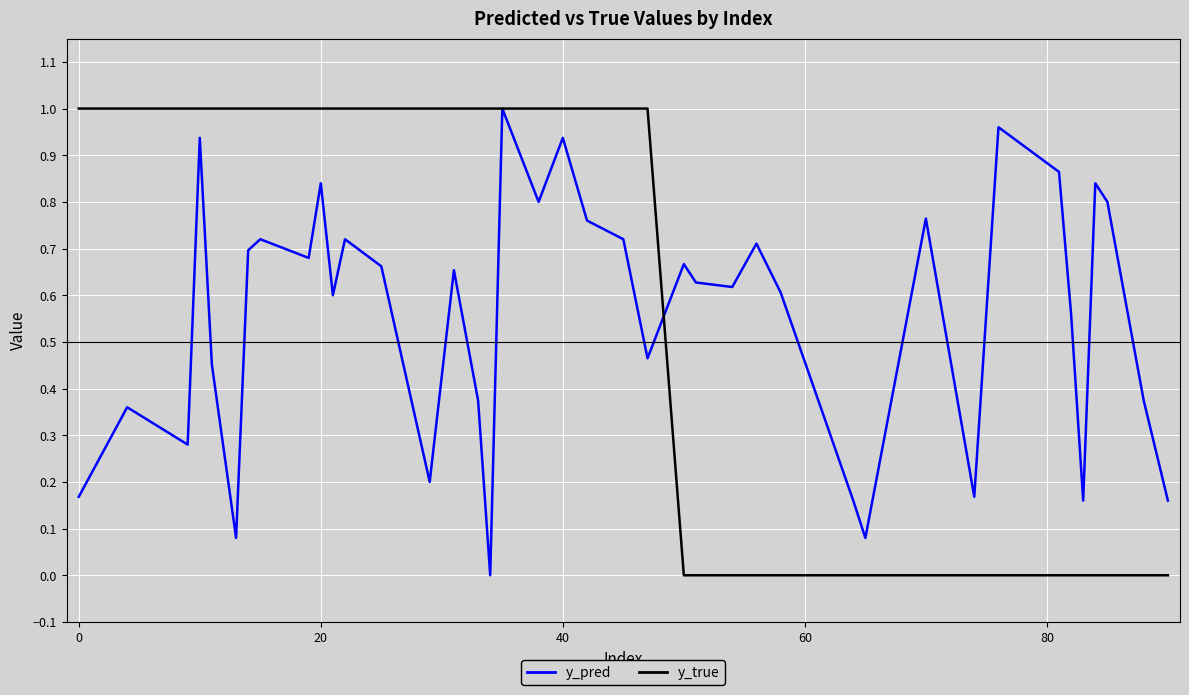

After their last crossing, which series has the higher values: y_pred or y_true?

y_pred